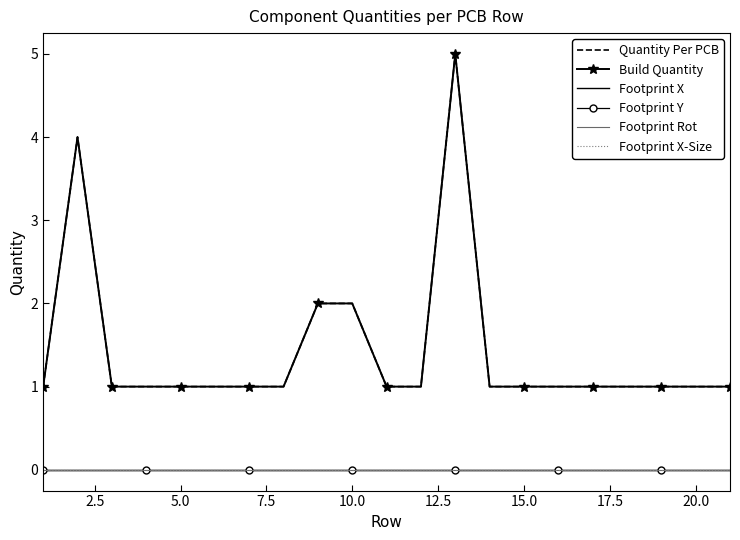

What are all the series names shown in the legend?

Quantity Per PCB, Build Quantity, Footprint X, Footprint Y, Footprint Rot, Footprint X-Size